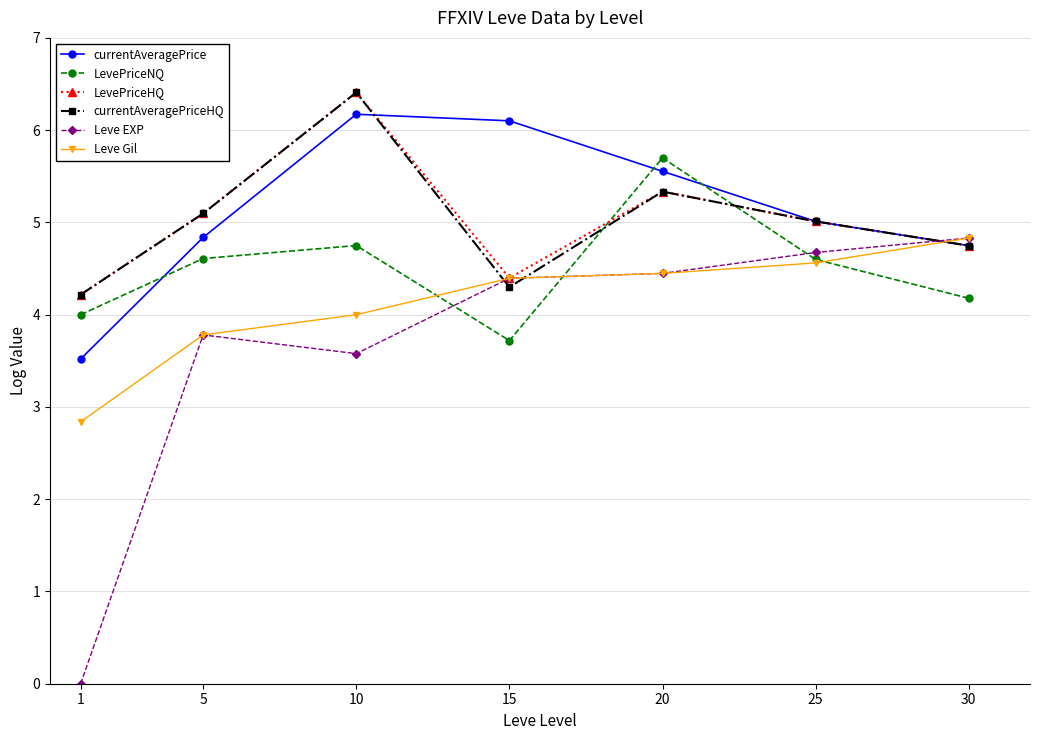

What is the highest value of the Leve EXP series?

4.8